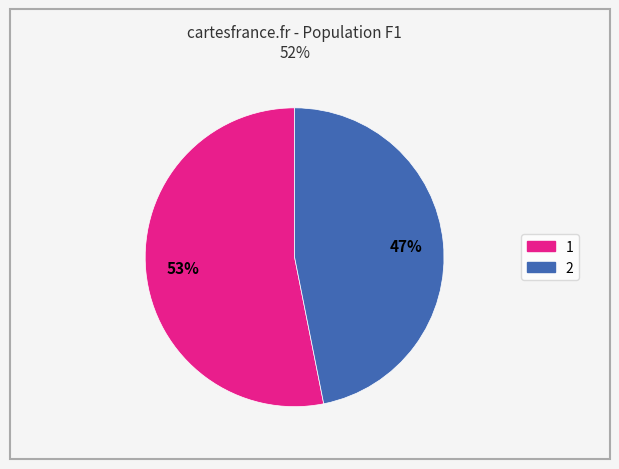

To the nearest percent, what percentage of the pie is 2?

47%